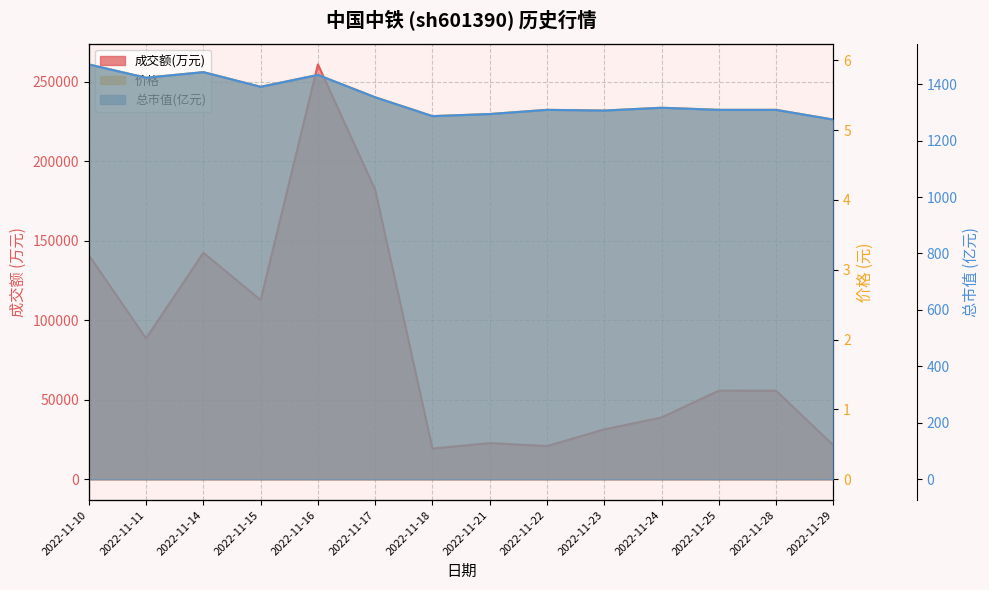

Rank the series at 2022-11-22 from highest to lowest value.

成交额(万元), 总市值(亿元), 价格